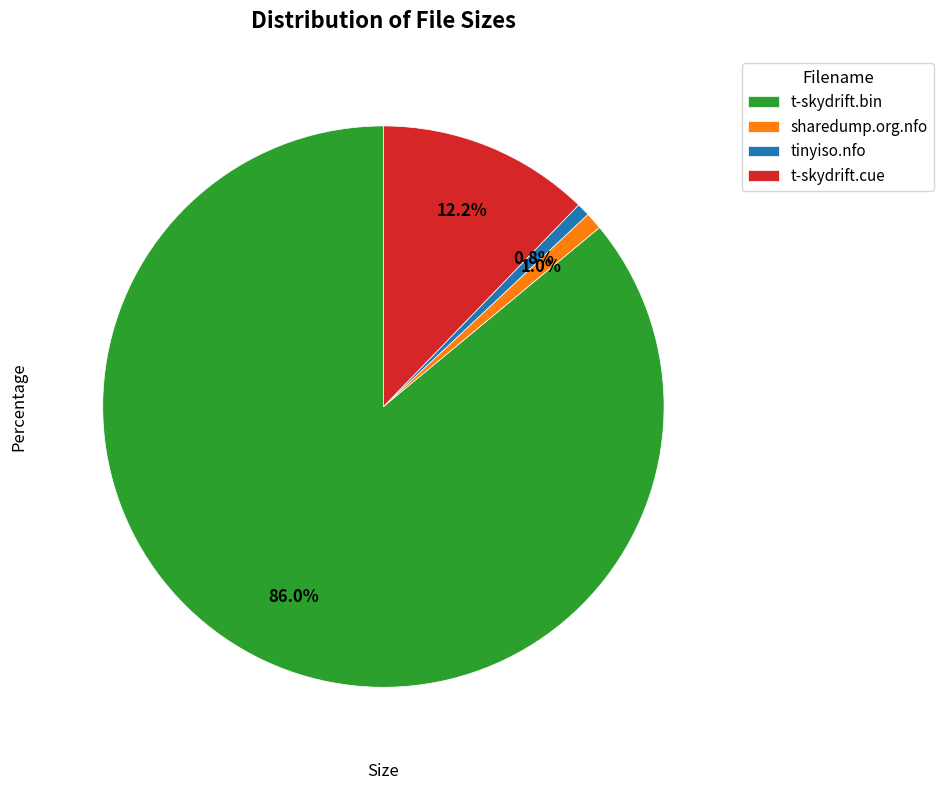

Which slice represents more than half of the pie?

t-skydrift.bin